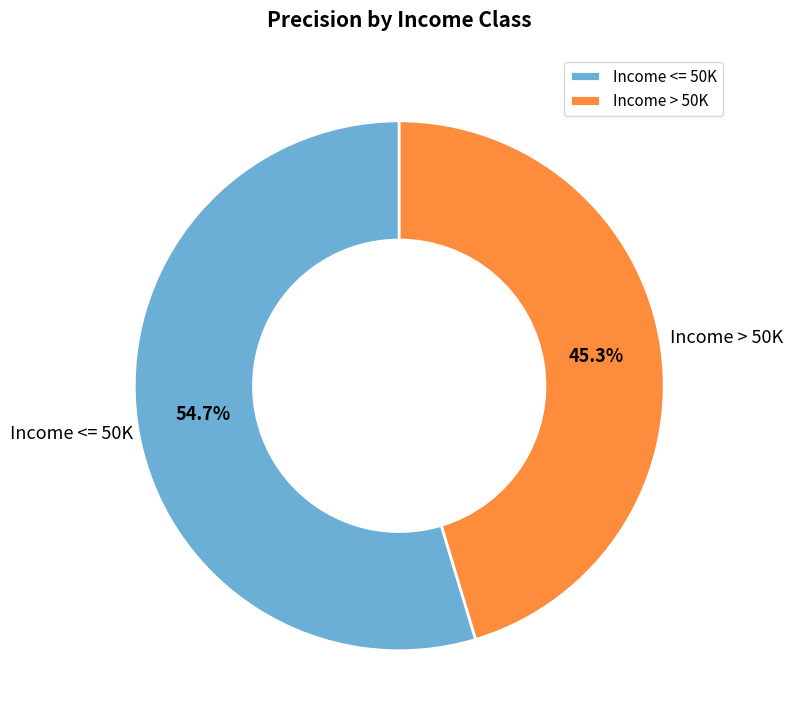

Count the number of slices in the pie.

2